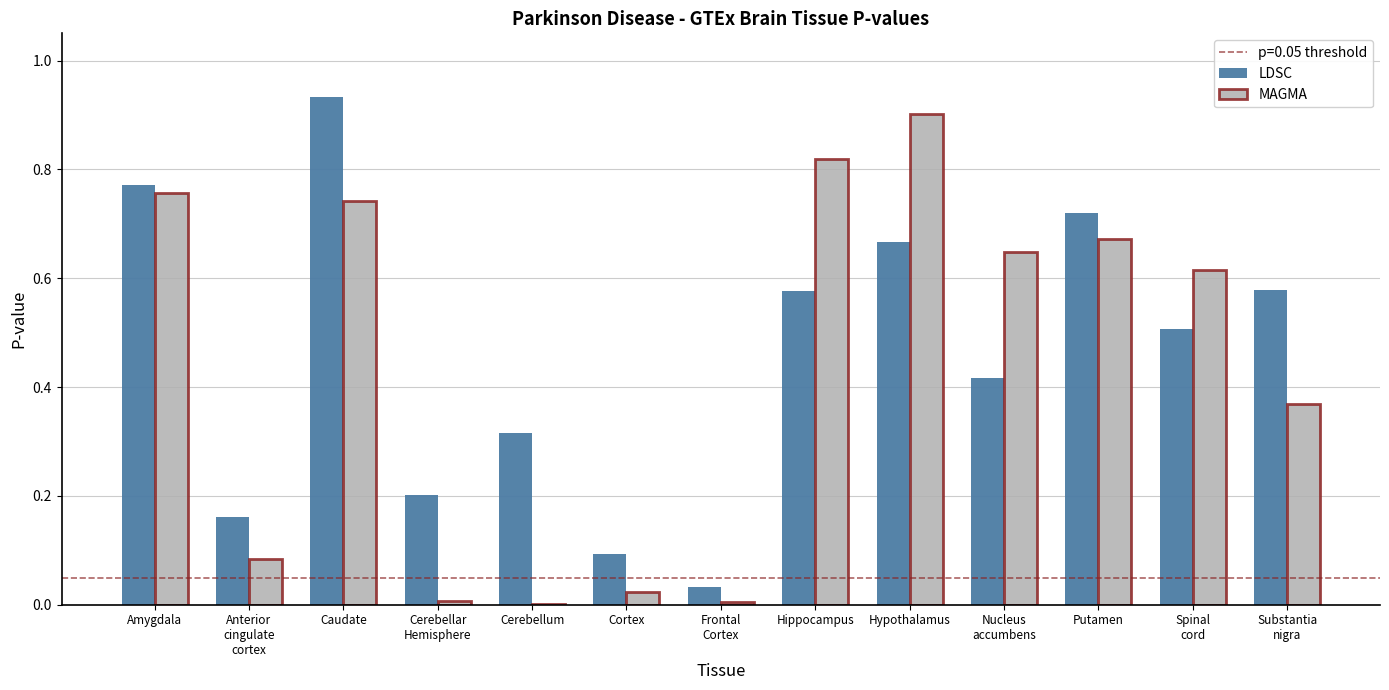

What is the sum of all MAGMA values?

5.6